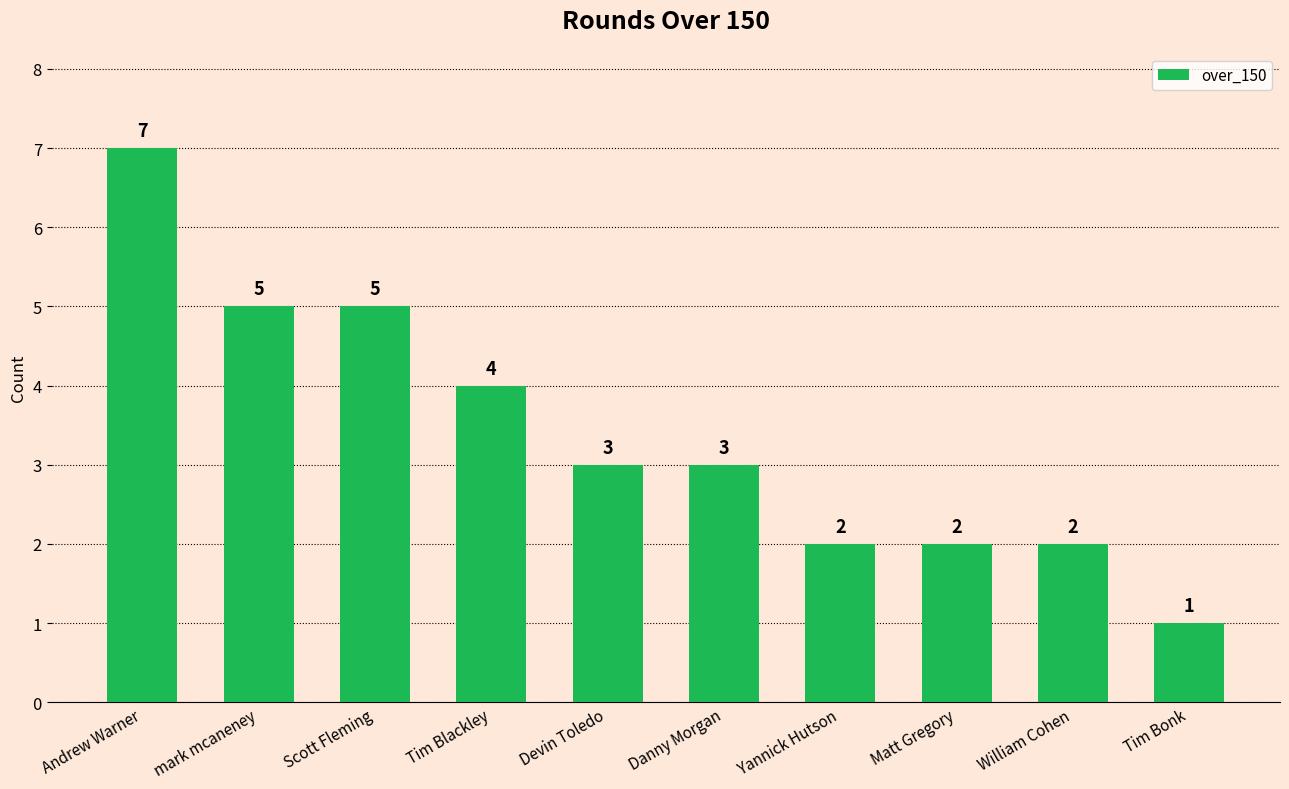

What is the ratio of the value at Tim Bonk to the value at mark mcaneney?

0.2